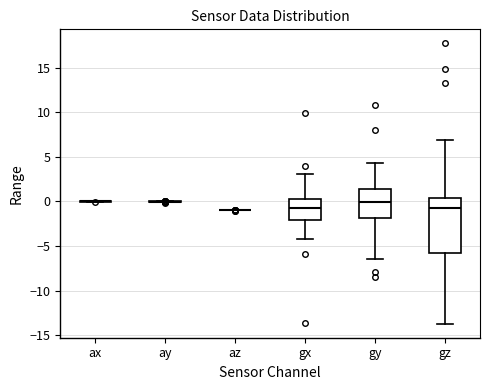

Reading left to right, read every box against the y-axis: the position of its median line, the range the box covers, and the ends of its whiskers. The values are not printed on the chart, so give them approximately, as read against the axis.

ax: box collapsed to a line at 0.0, whiskers 0.0 to 0.0
ay: box collapsed to a line at 0.0, whiskers 0.0 to 0.0
az: box collapsed to a line at -1.0, whiskers -1.0 to -1.0
gx: median -1.0, box -2.0 to 0.5, whiskers -4.0 to 3.0
gy: median 0.0, box -2.0 to 1.5, whiskers -6.5 to 4.5
gz: median -1.0, box -6.0 to 0.5, whiskers -13.5 to 7.0